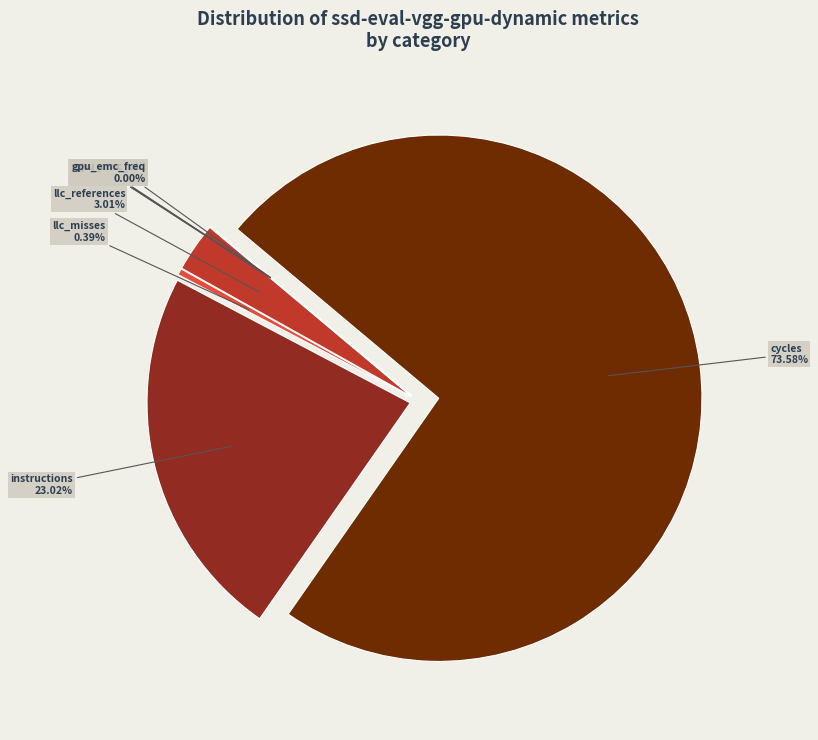

Which category has the biggest portion of the pie?

cycles